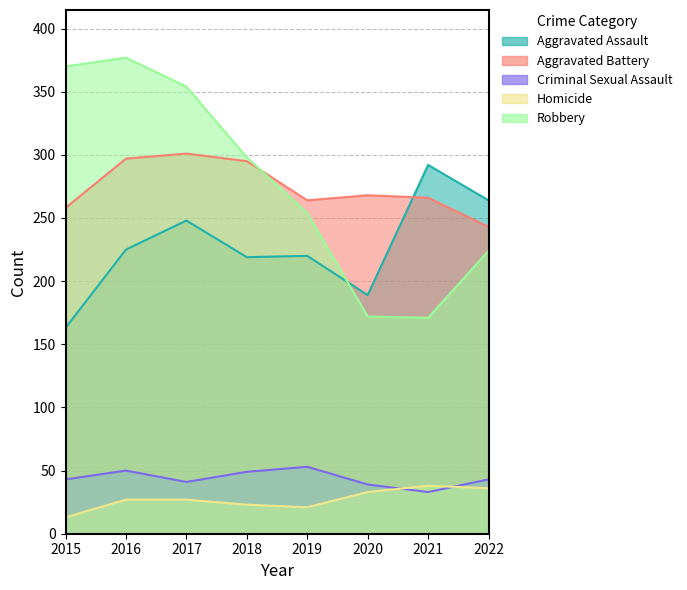

Which category has the highest value in the Aggravated Assault series?

2021